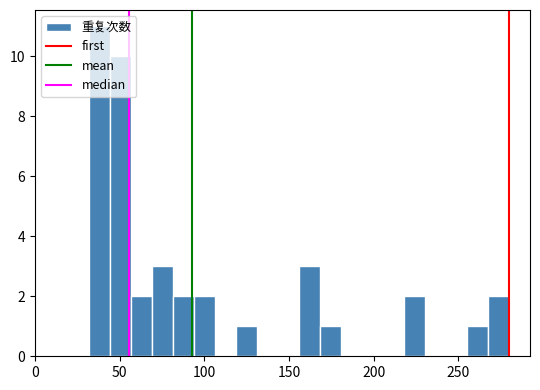

Around what value on the x-axis is the tallest bar? Give the approximate position of its centre, as read against the axis.

40